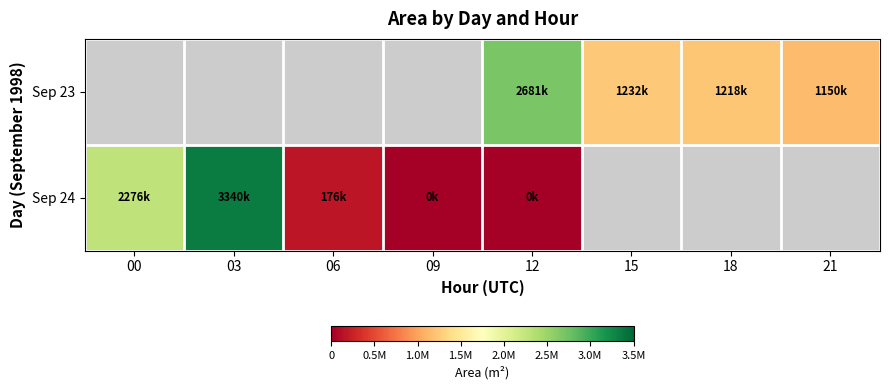

What is the approximate value of Sep 23 at 15?

1232500.0